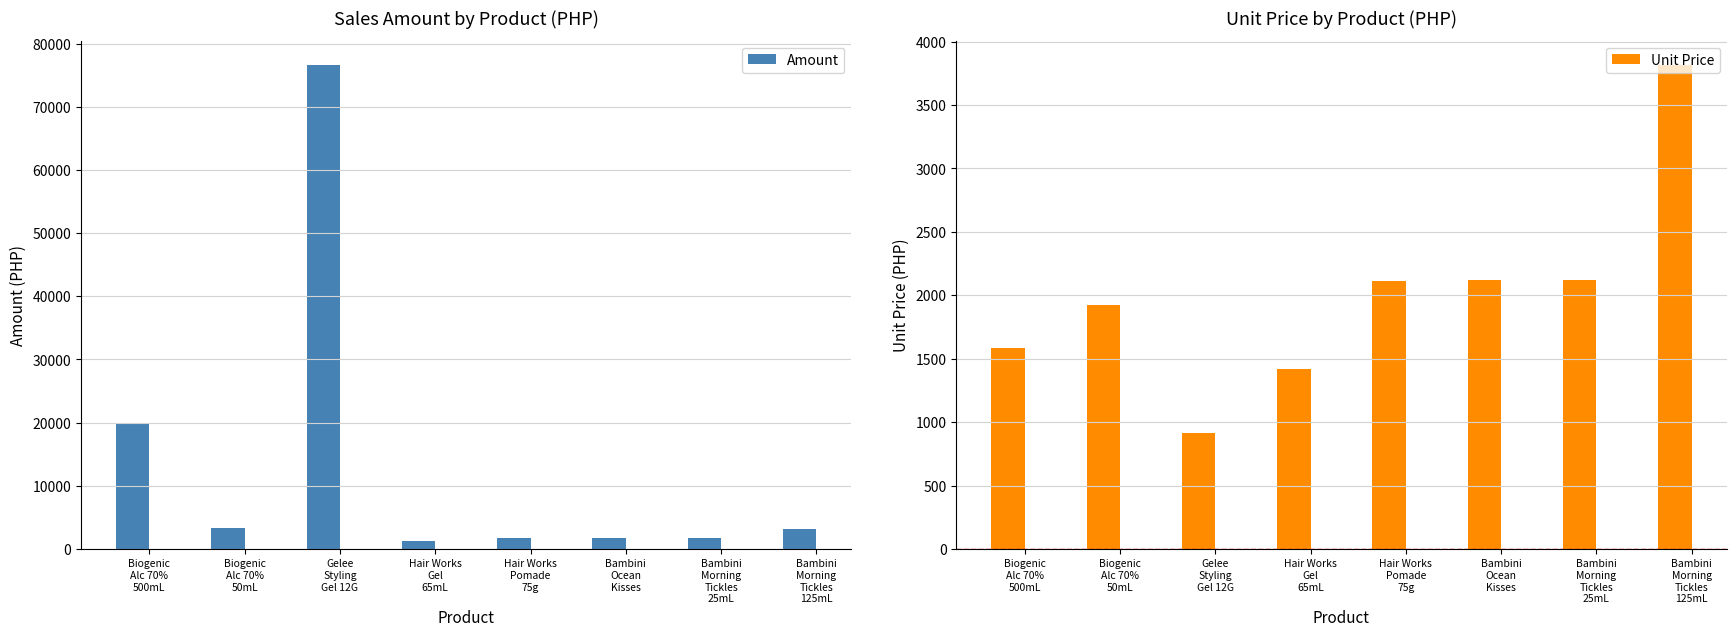

Between Hair Works
Pomade
75g and Bambini
Morning
Tickles
125mL, which series saw the biggest shift?

Unit Price